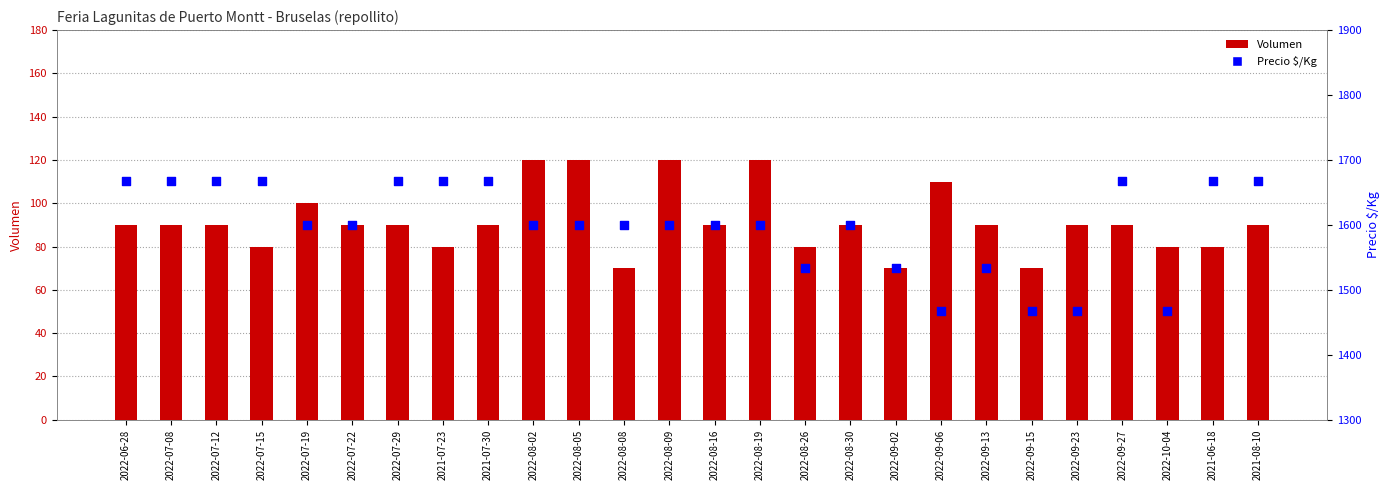

Which series has the widest spread of Y values?

Precio $/Kg